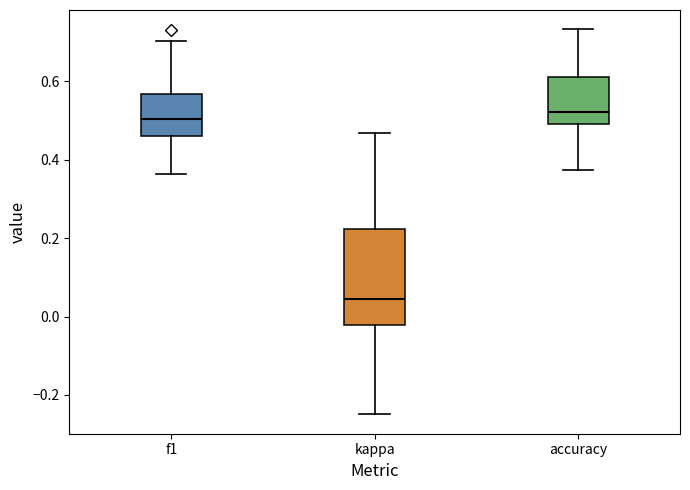

Reading left to right, transcribe this box plot: for each box, give where its median line is, the range the box spans, and where its two whiskers end, as read against the y-axis. The values are not printed on the chart, so give them approximately, as read against the axis.

f1: median 0.50, box 0.46 to 0.56, whiskers 0.36 to 0.70
kappa: median 0.04, box -0.02 to 0.22, whiskers -0.24 to 0.46
accuracy: median 0.52, box 0.50 to 0.62, whiskers 0.38 to 0.74